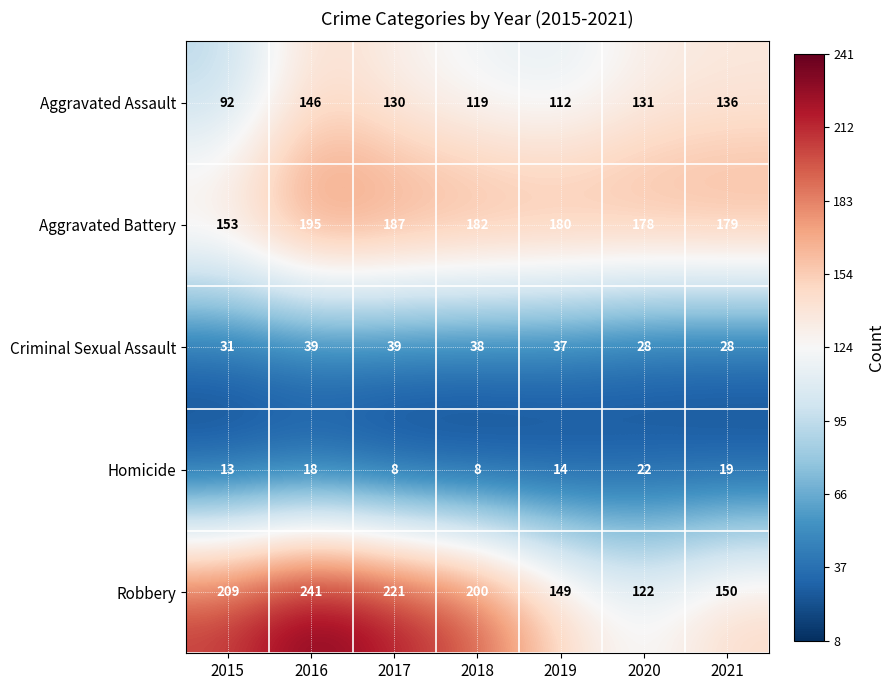

What is the maximum value shown in the chart?

241